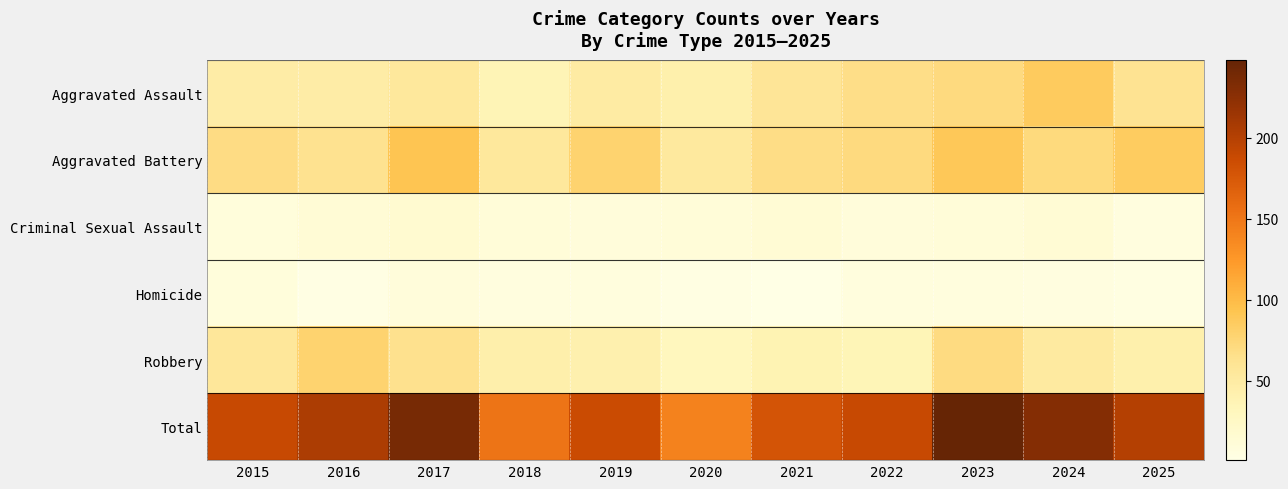

What is the total value across all series at 2025?

400